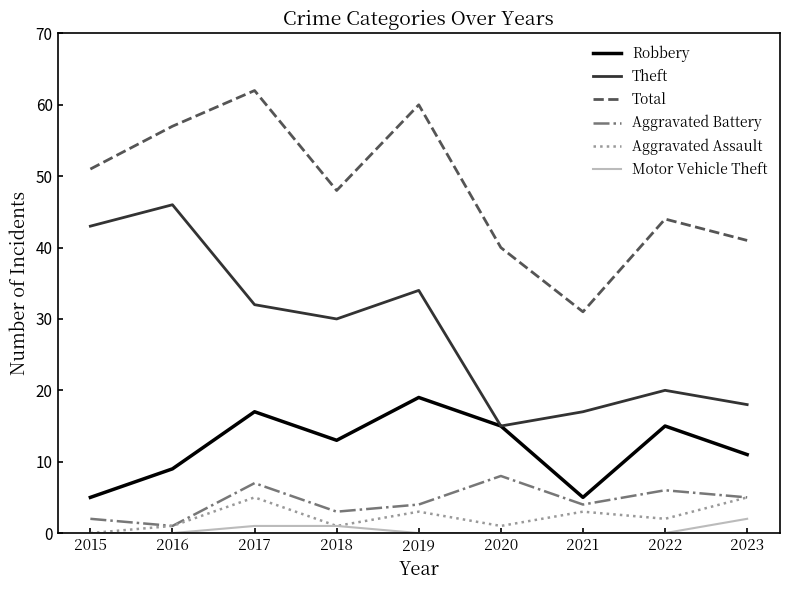

In Robbery, how many points are lower than both neighbors (excluding endpoints)?

2